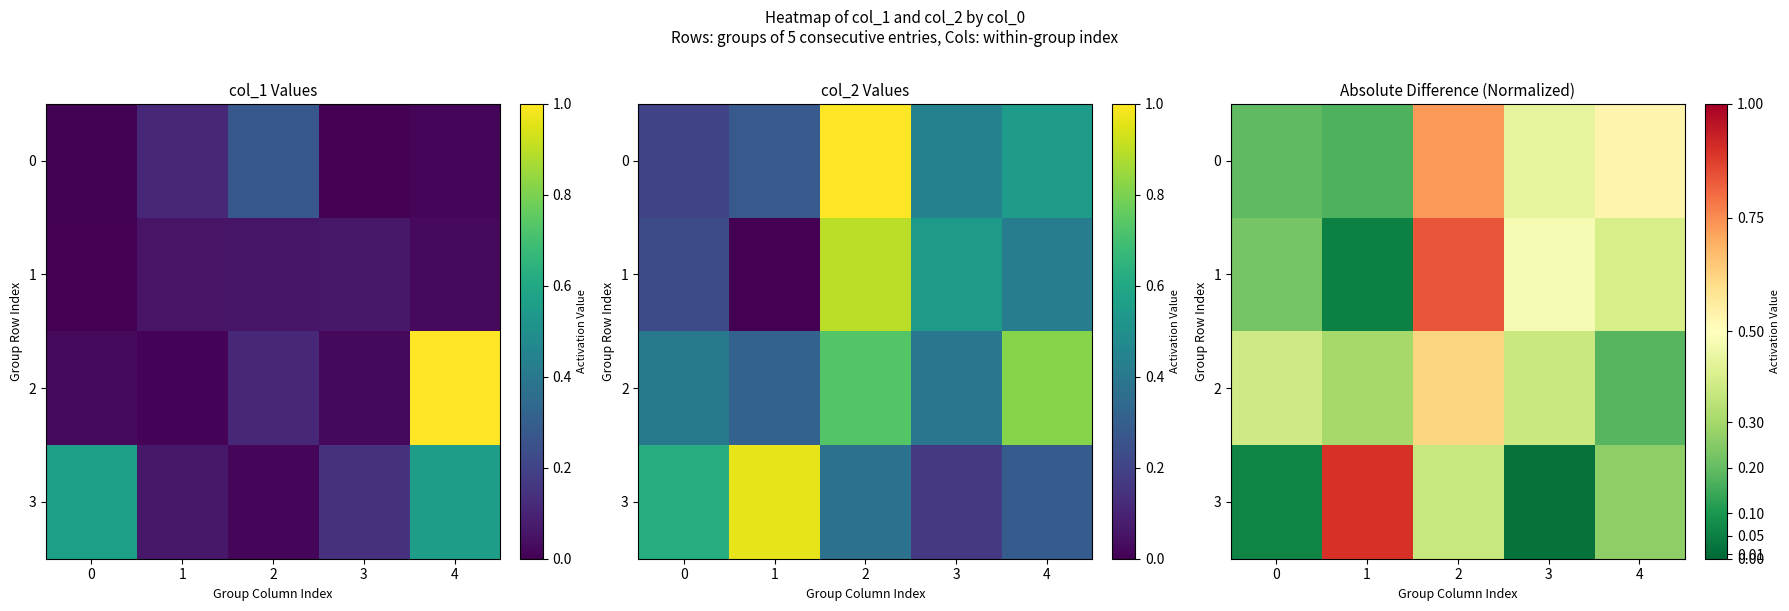

True or false: 2 has a value of 0.3 at 4.

False